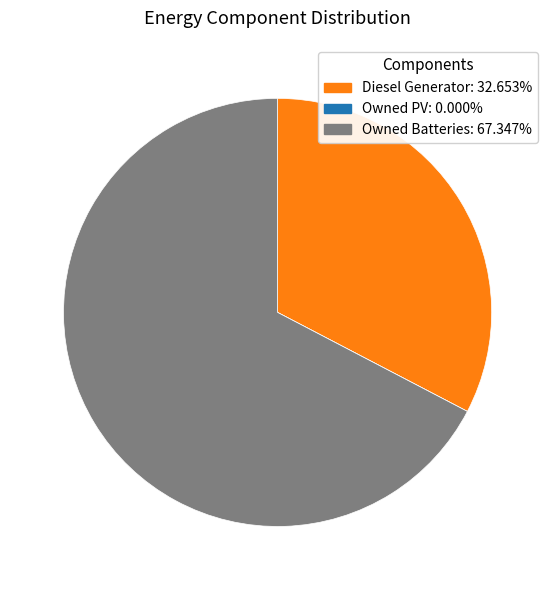

Which slice is the largest?

Owned Batteries